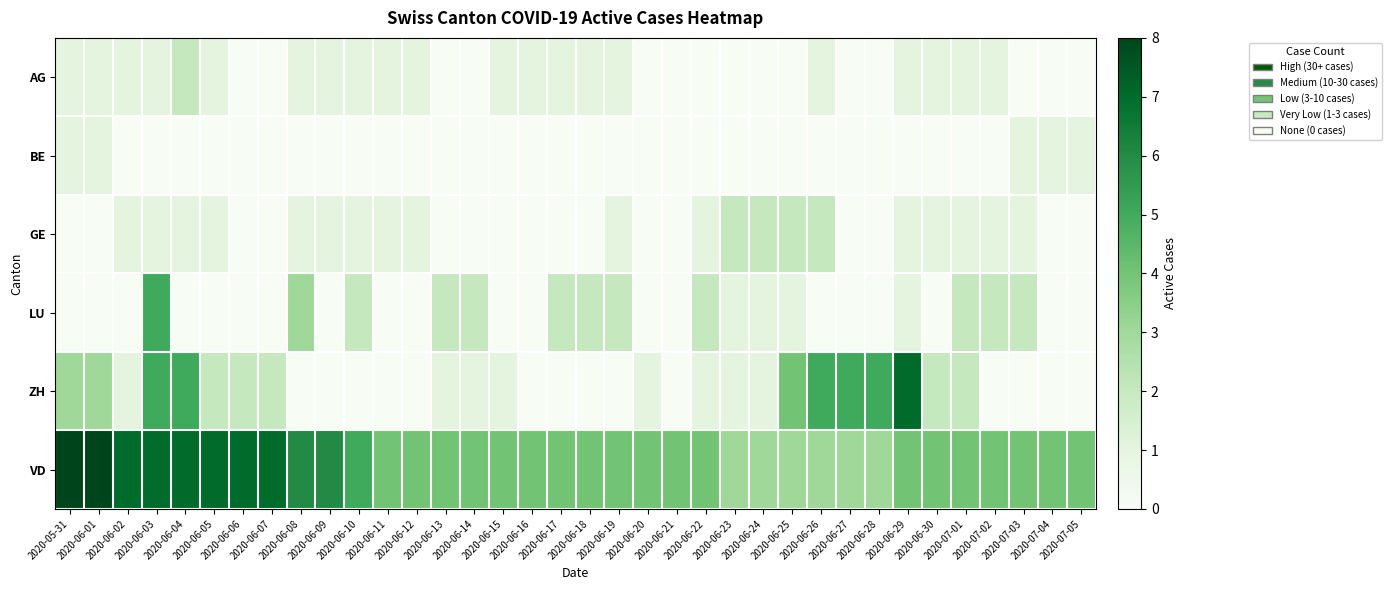

Reading right to left, list all the values displayed in this chart.

AG: 2020-07-05=0	2020-07-04=0	2020-07-03=0	2020-07-02=1	2020-07-01=1	2020-06-30=1	2020-06-29=1	2020-06-28=0	2020-06-27=0	2020-06-26=1	2020-06-25=0	2020-06-24=0	2020-06-23=0	2020-06-22=0	2020-06-21=0	2020-06-20=0	2020-06-19=1	2020-06-18=1	2020-06-17=1	2020-06-16=1	2020-06-15=1	2020-06-14=0	2020-06-13=0	2020-06-12=1	2020-06-11=1	2020-06-10=1	2020-06-09=1	2020-06-08=1	2020-06-07=0	2020-06-06=0	2020-06-05=1	2020-06-04=2	2020-06-03=1	2020-06-02=1	2020-06-01=1	2020-05-31=1
BE: 2020-07-05=1	2020-07-04=1	2020-07-03=1	2020-07-02=0	2020-07-01=0	2020-06-30=0	2020-06-29=0	2020-06-28=0	2020-06-27=0	2020-06-26=0	2020-06-25=0	2020-06-24=0	2020-06-23=0	2020-06-22=0	2020-06-21=0	2020-06-20=0	2020-06-19=0	2020-06-18=0	2020-06-17=0	2020-06-16=0	2020-06-15=0	2020-06-14=0	2020-06-13=0	2020-06-12=0	2020-06-11=0	2020-06-10=0	2020-06-09=0	2020-06-08=0	2020-06-07=0	2020-06-06=0	2020-06-05=0	2020-06-04=0	2020-06-03=0	2020-06-02=0	2020-06-01=1	2020-05-31=1
GE: 2020-07-05=0	2020-07-04=0	2020-07-03=1	2020-07-02=1	2020-07-01=1	2020-06-30=1	2020-06-29=1	2020-06-28=0	2020-06-27=0	2020-06-26=2	2020-06-25=2	2020-06-24=2	2020-06-23=2	2020-06-22=1	2020-06-21=0	2020-06-20=0	2020-06-19=1	2020-06-18=0	2020-06-17=0	2020-06-16=0	2020-06-15=0	2020-06-14=0	2020-06-13=0	2020-06-12=1	2020-06-11=1	2020-06-10=1	2020-06-09=1	2020-06-08=1	2020-06-07=0	2020-06-06=0	2020-06-05=1	2020-06-04=1	2020-06-03=1	2020-06-02=1	2020-06-01=0	2020-05-31=0
LU: 2020-07-05=0	2020-07-04=0	2020-07-03=2	2020-07-02=2	2020-07-01=2	2020-06-30=0	2020-06-29=1	2020-06-28=0	2020-06-27=0	2020-06-26=0	2020-06-25=1	2020-06-24=1	2020-06-23=1	2020-06-22=2	2020-06-21=0	2020-06-20=0	2020-06-19=2	2020-06-18=2	2020-06-17=2	2020-06-16=0	2020-06-15=0	2020-06-14=2	2020-06-13=2	2020-06-12=0	2020-06-11=0	2020-06-10=2	2020-06-09=0	2020-06-08=3	2020-06-07=0	2020-06-06=0	2020-06-05=0	2020-06-04=0	2020-06-03=5	2020-06-02=0	2020-06-01=0	2020-05-31=0
ZH: 2020-07-05=0	2020-07-04=0	2020-07-03=0	2020-07-02=0	2020-07-01=2	2020-06-30=2	2020-06-29=7	2020-06-28=5	2020-06-27=5	2020-06-26=5	2020-06-25=4	2020-06-24=1	2020-06-23=1	2020-06-22=1	2020-06-21=0	2020-06-20=1	2020-06-19=0	2020-06-18=0	2020-06-17=0	2020-06-16=0	2020-06-15=1	2020-06-14=1	2020-06-13=1	2020-06-12=0	2020-06-11=0	2020-06-10=0	2020-06-09=0	2020-06-08=0	2020-06-07=2	2020-06-06=2	2020-06-05=2	2020-06-04=5	2020-06-03=5	2020-06-02=1	2020-06-01=3	2020-05-31=3
VD: 2020-07-05=4	2020-07-04=4	2020-07-03=4	2020-07-02=4	2020-07-01=4	2020-06-30=4	2020-06-29=4	2020-06-28=3	2020-06-27=3	2020-06-26=3	2020-06-25=3	2020-06-24=3	2020-06-23=3	2020-06-22=4	2020-06-21=4	2020-06-20=4	2020-06-19=4	2020-06-18=4	2020-06-17=4	2020-06-16=4	2020-06-15=4	2020-06-14=4	2020-06-13=4	2020-06-12=4	2020-06-11=4	2020-06-10=5	2020-06-09=6	2020-06-08=6	2020-06-07=7	2020-06-06=7	2020-06-05=7	2020-06-04=7	2020-06-03=7	2020-06-02=7	2020-06-01=8	2020-05-31=8